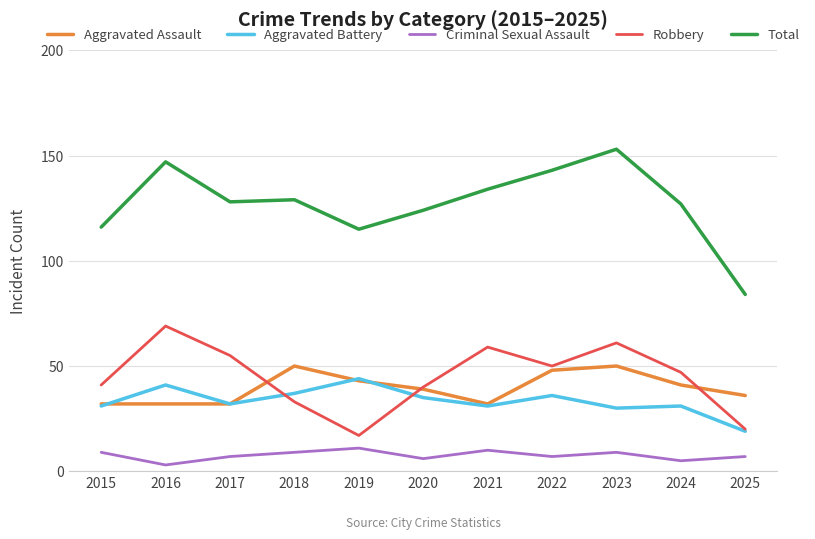

Is it true that Aggravated Battery equals 30 at 2023?

True